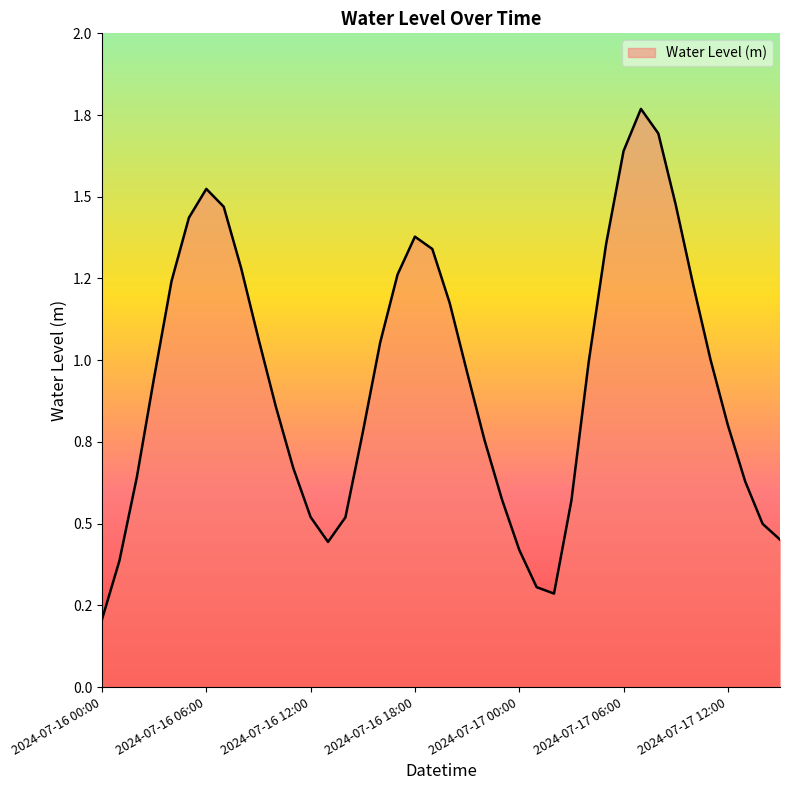

Is this an area chart (filled region under the line)?

Yes